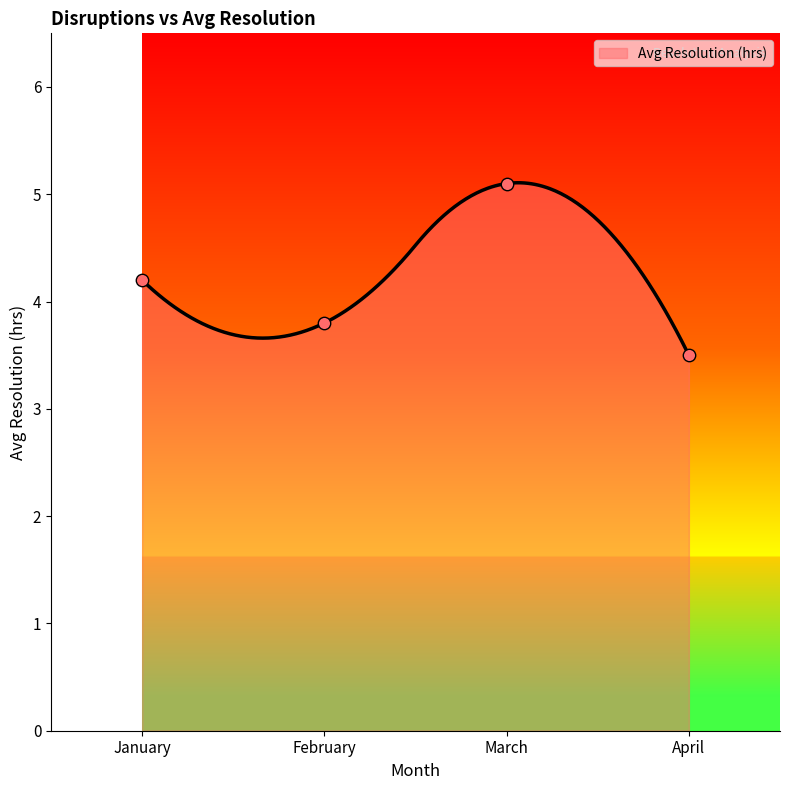

Between March and February, which is larger?

March